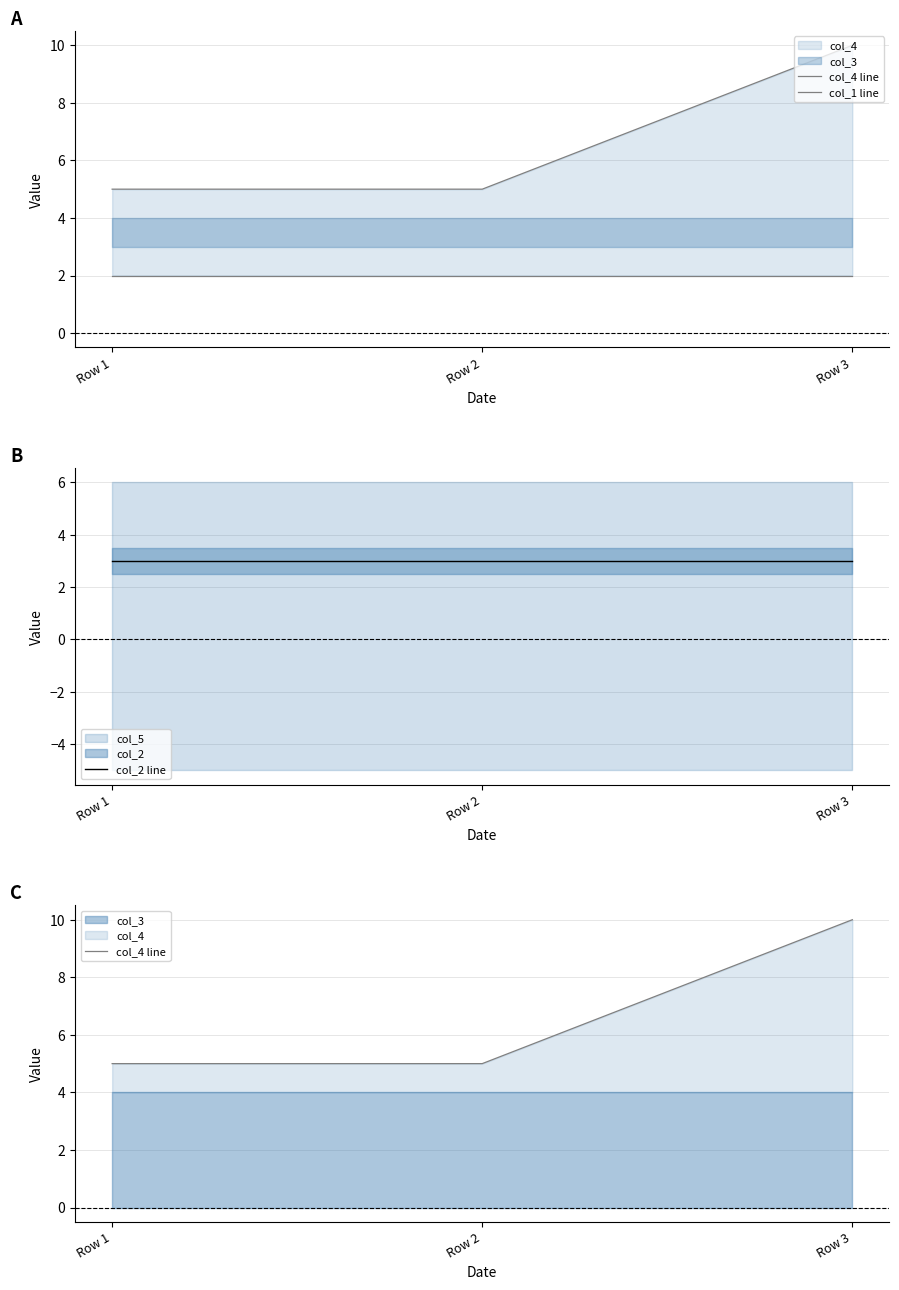

Which series changed the most between Row 1 and Row 3?

col_4 line